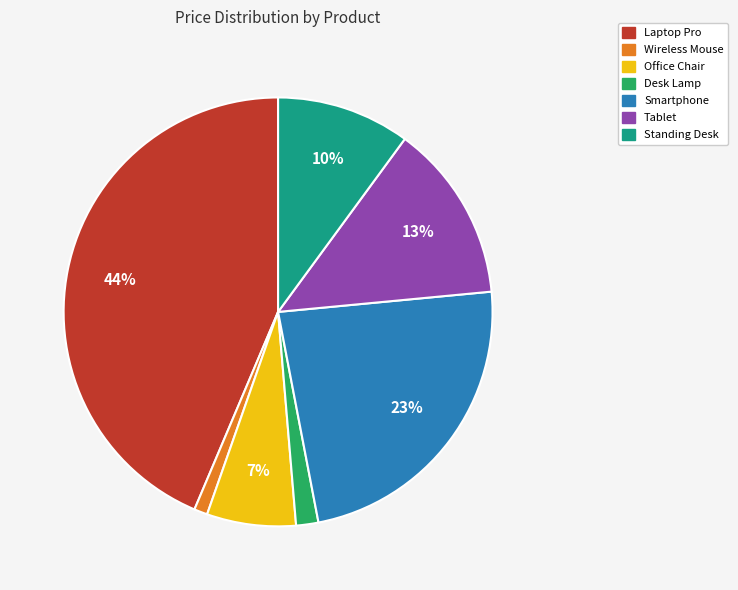

Is there any slice that represents more than half of the pie?

No